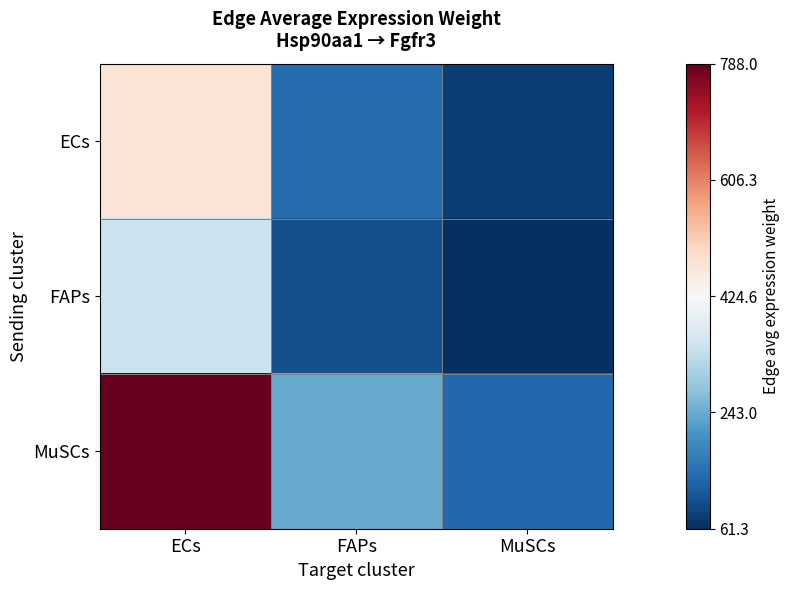

List the series in order of their overall mean, highest first.

MuSCs, ECs, FAPs